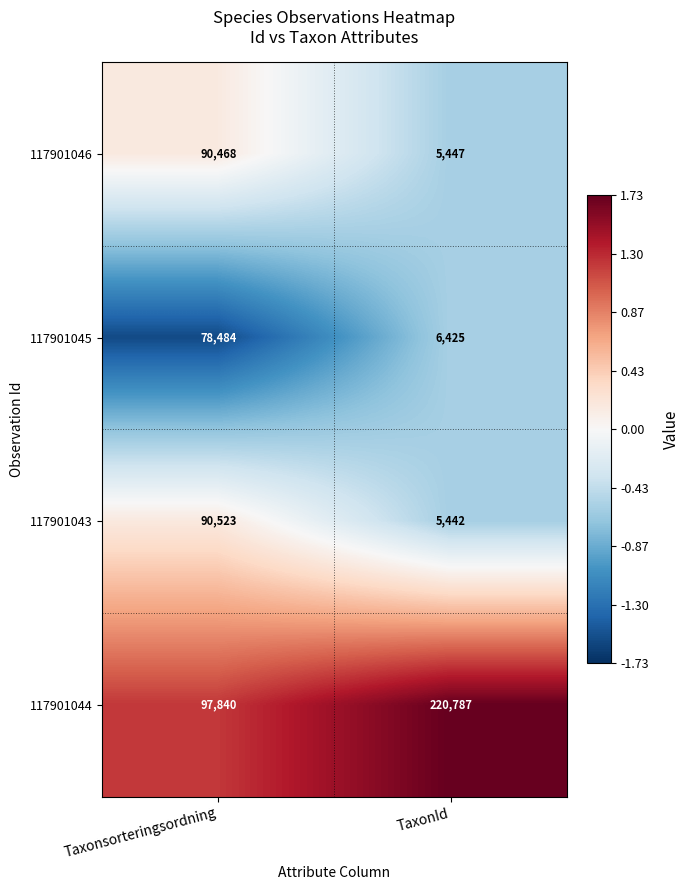

Reading right to left, transcribe all the data shown in this chart.

117901046: 5447	90468
117901045: 6425	78484
117901043: 5442	90523
117901044: 220787	97840